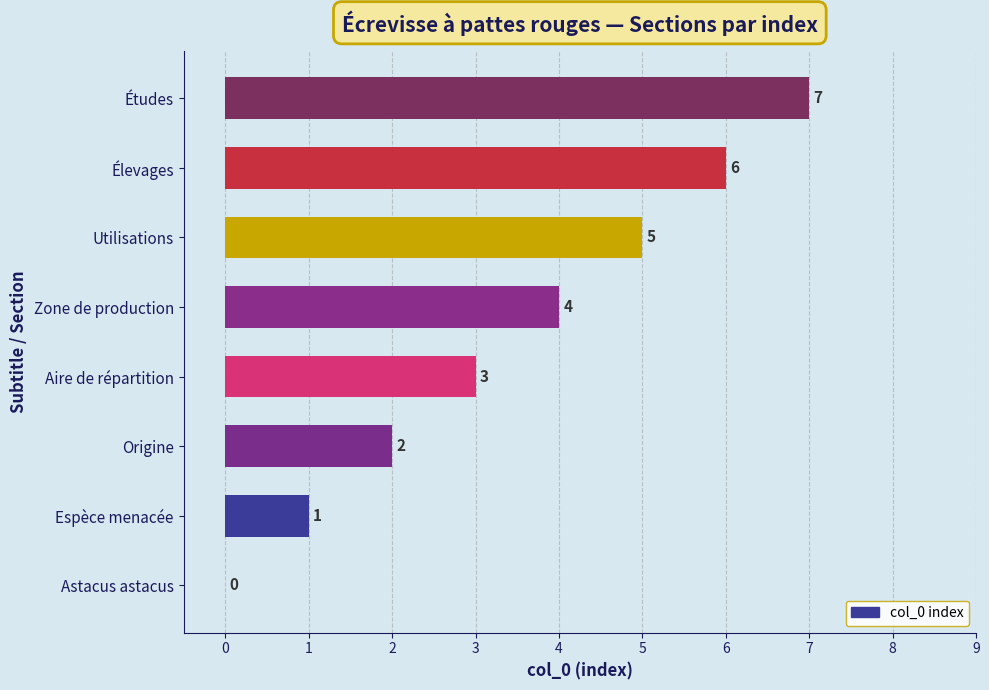

How many values are between 2 and 6?

5